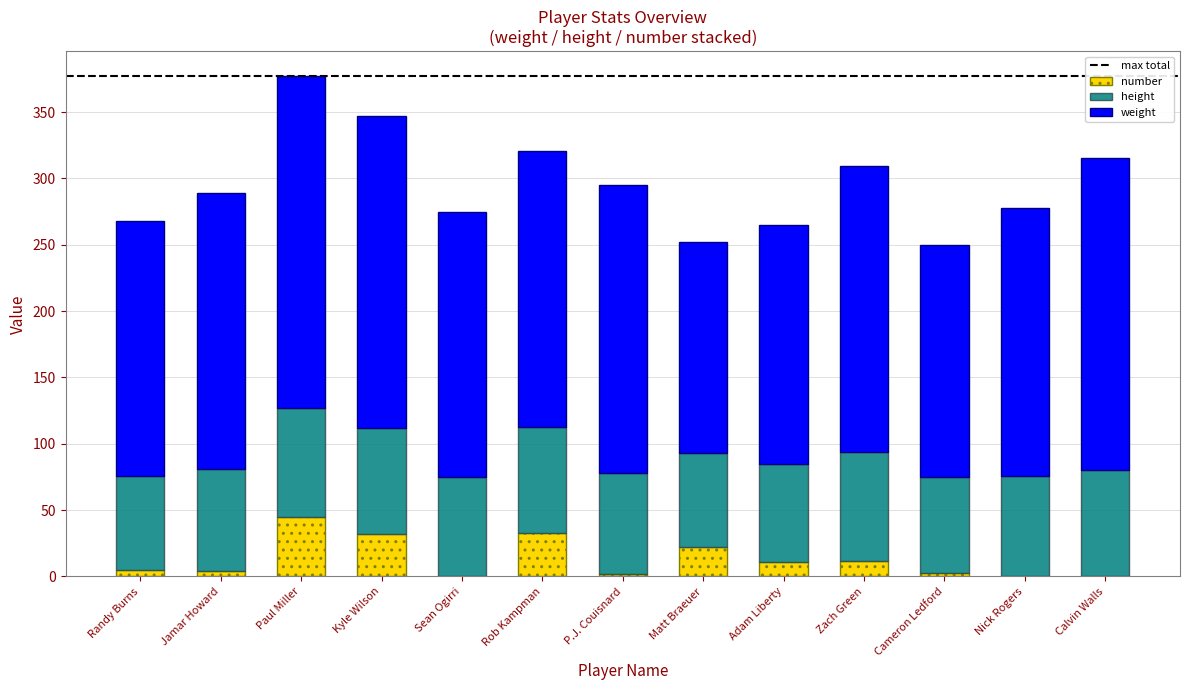

What is the total value across all series at Paul Miller?

377